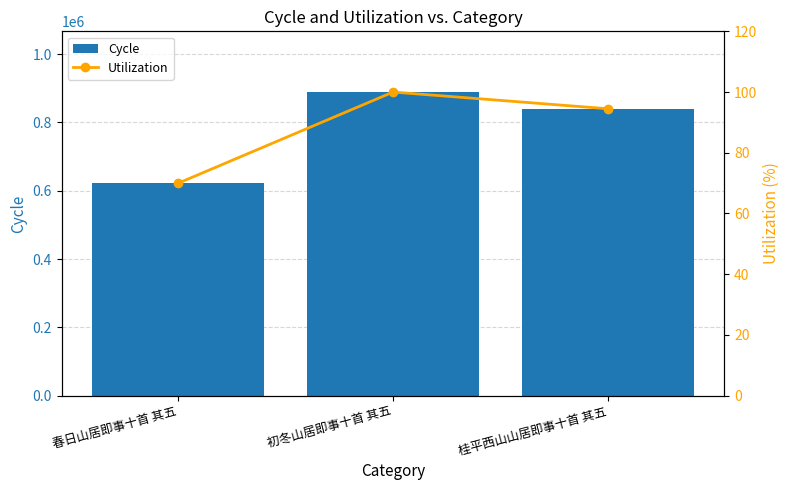

Which series has the widest spread of values?

Cycle